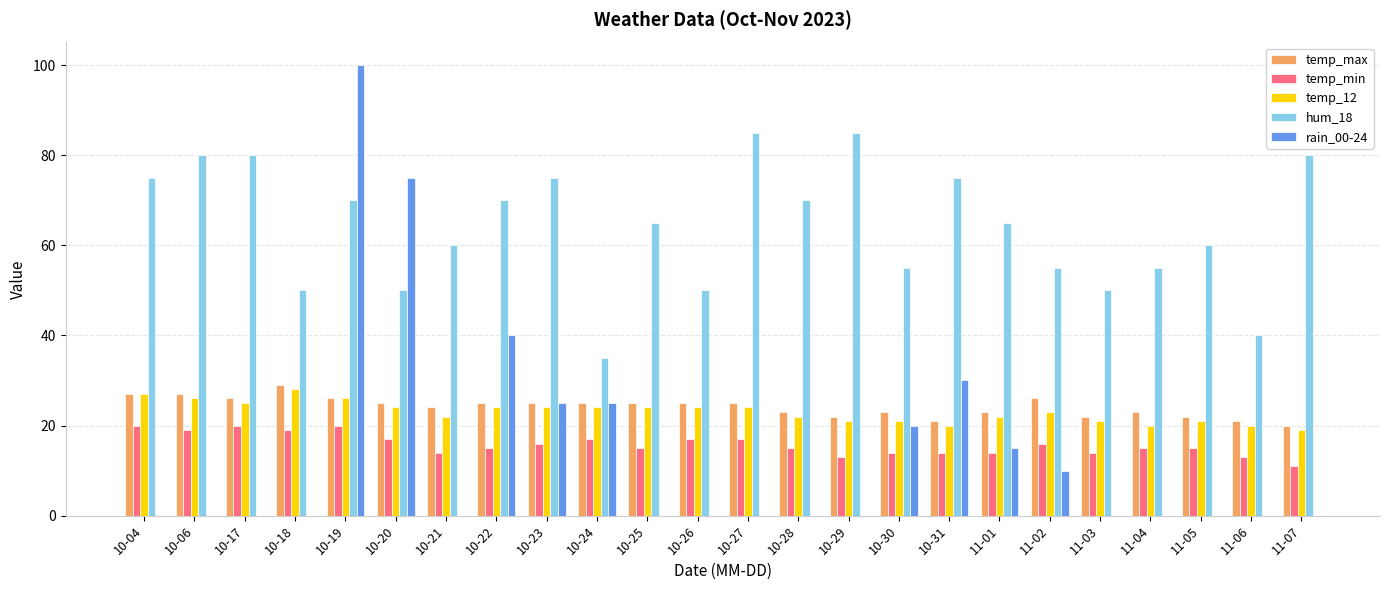

What is the total value across all series at 10-24?

126